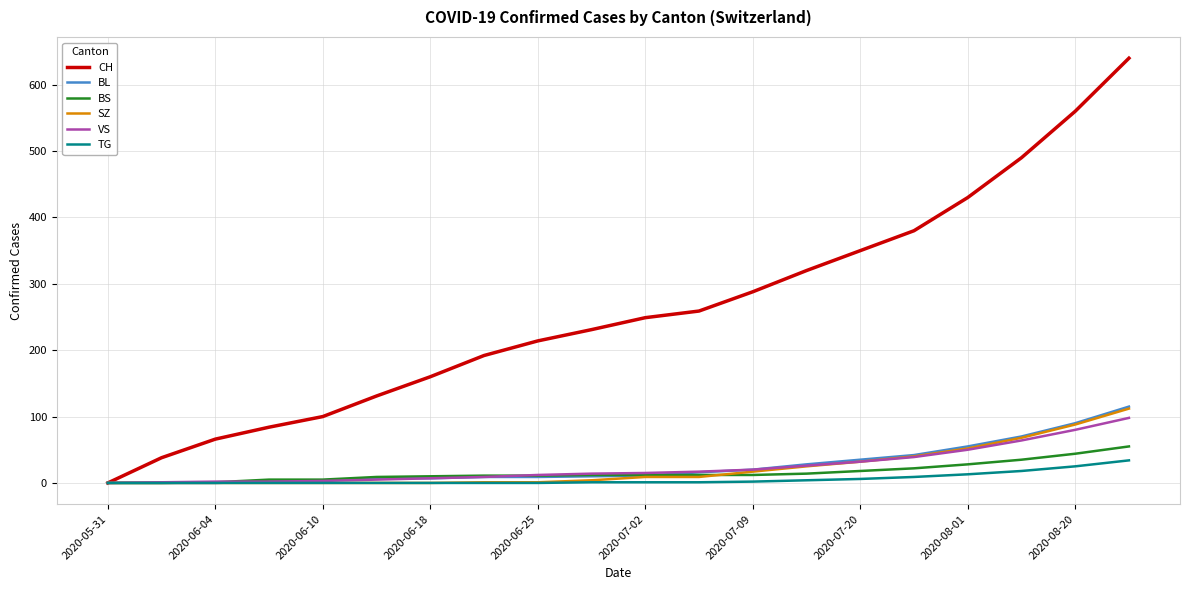

What is the maximum value shown in the chart?

640